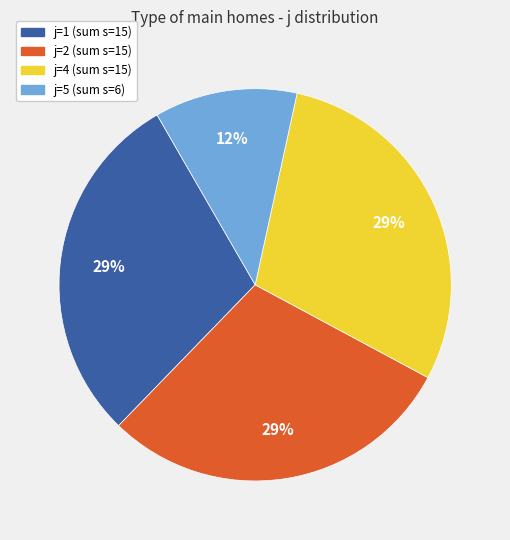

Count the number of slices in the pie.

4